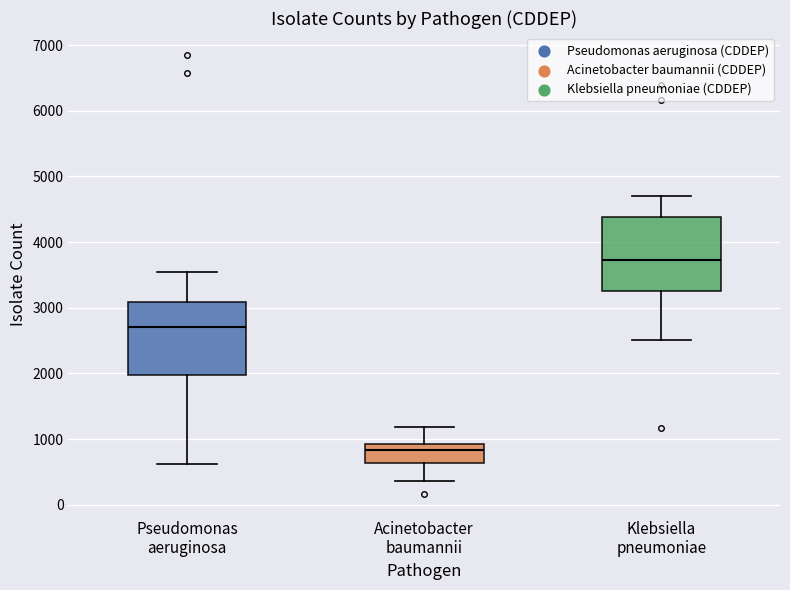

Where is the lower edge of the box for Pseudomonas aeruginosa on the y-axis? The values are not printed on the chart, so give them approximately, as read against the axis.

2000